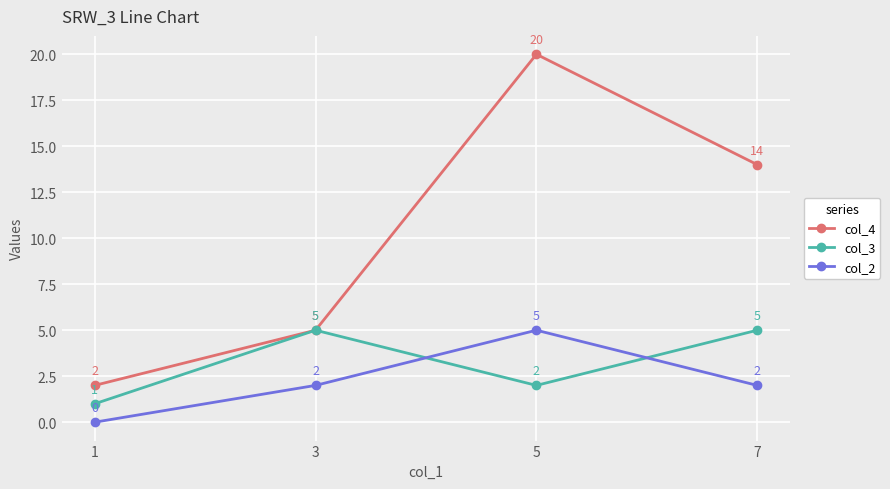

What is the total value across all series at 1?

3